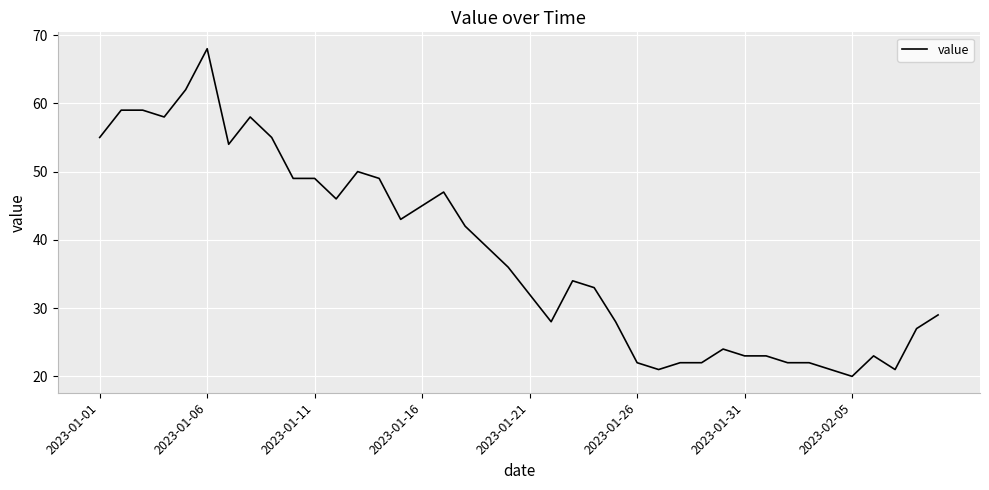

What is the maximum value shown in the chart?

68